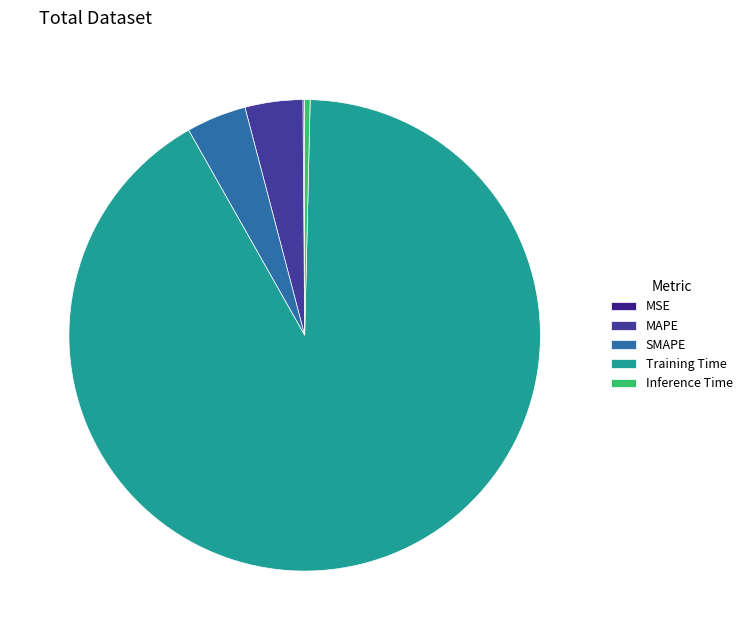

Which slice is the largest?

Training Time